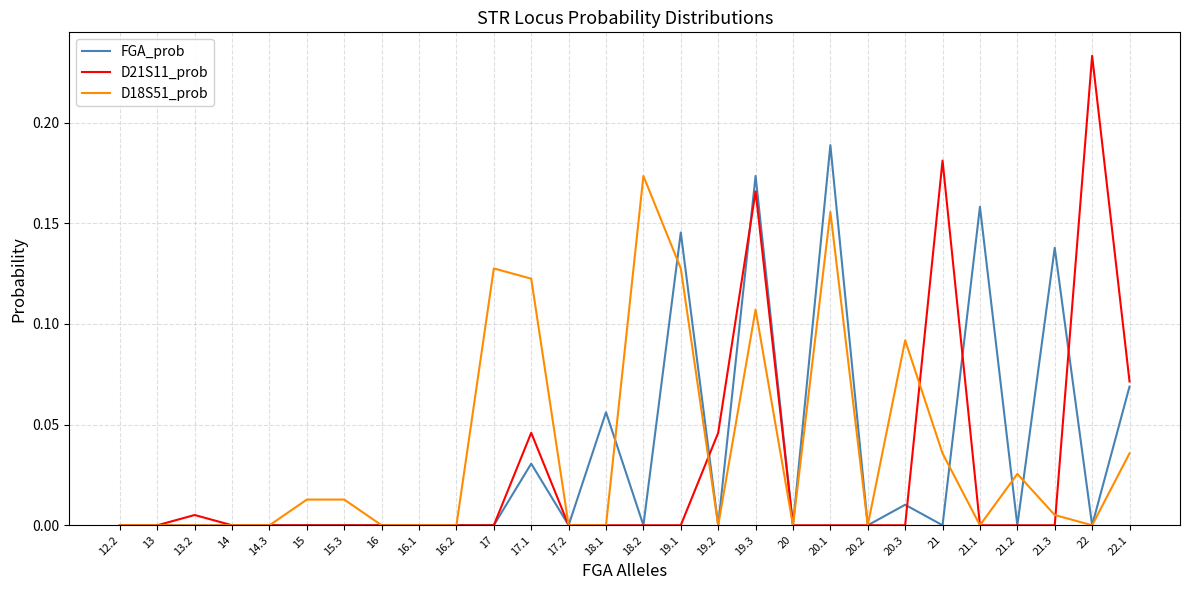

At which category is the sum across all series the highest?

19.3